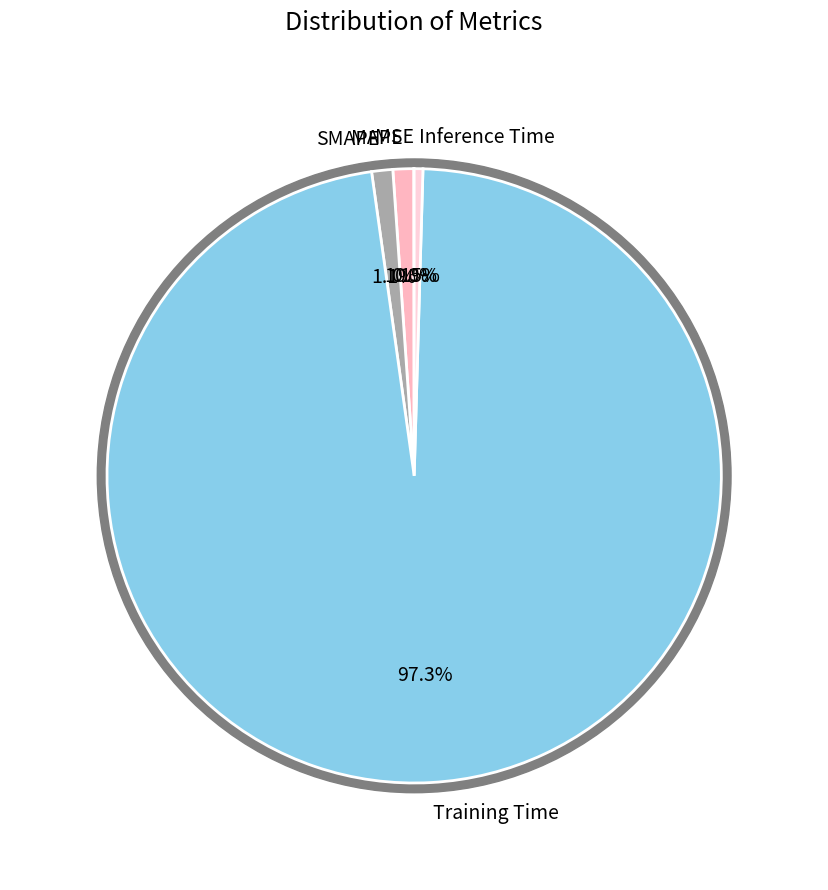

What is the smallest slice in the pie chart?

MSE